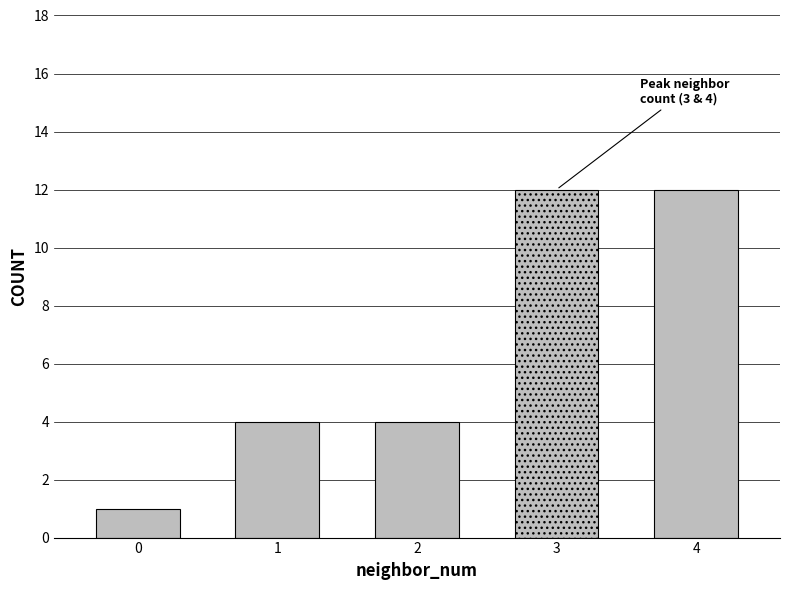

Reading right to left, list all the values displayed in this chart.

12	12	4	4	1